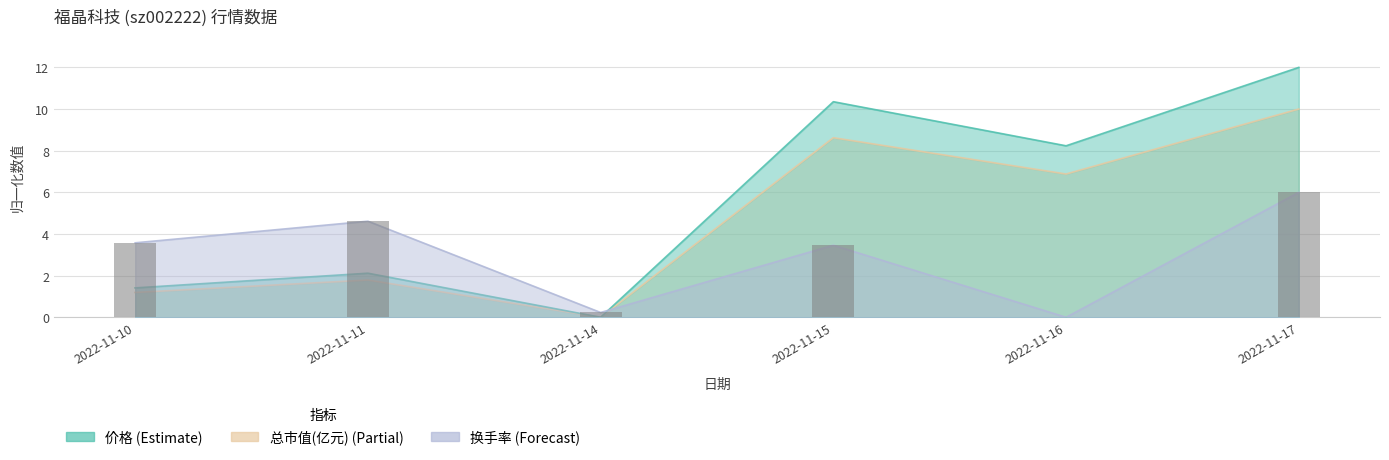

Which category has the highest value in the 换手率 series?

2022-11-17